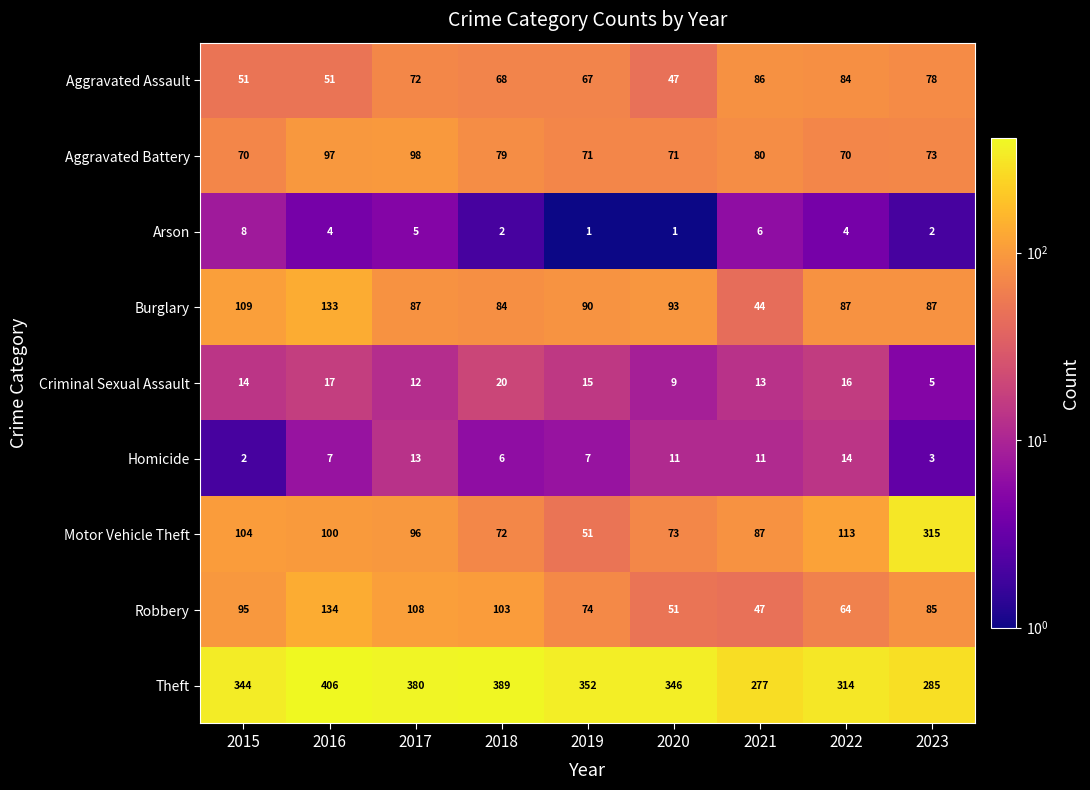

At which label is Motor Vehicle Theft closest to 183?

2022